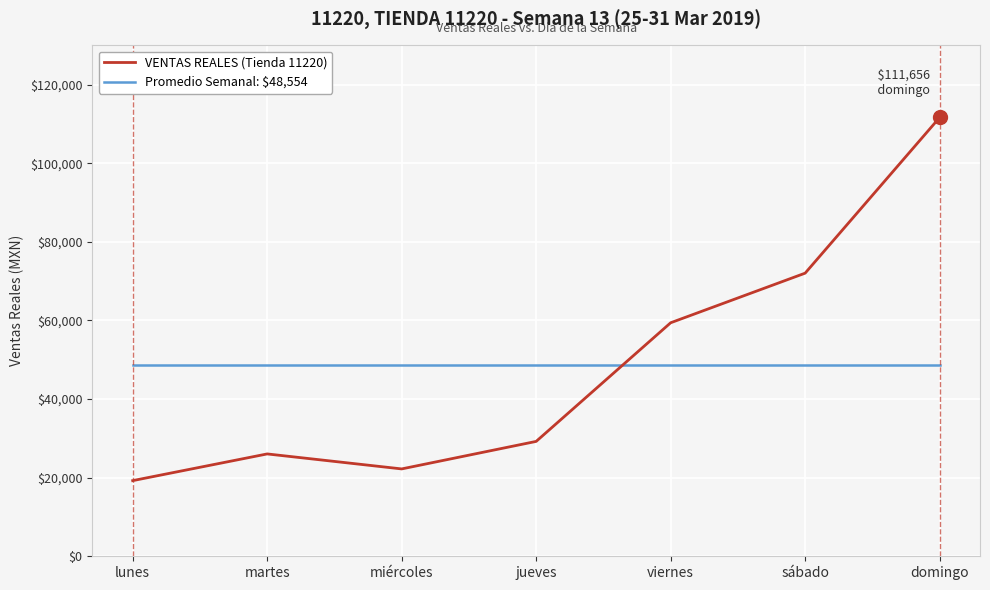

Is the value of Promedio Semanal: $48,554 at viernes greater than the value of VENTAS REALES (Tienda 11220) at sábado?

No